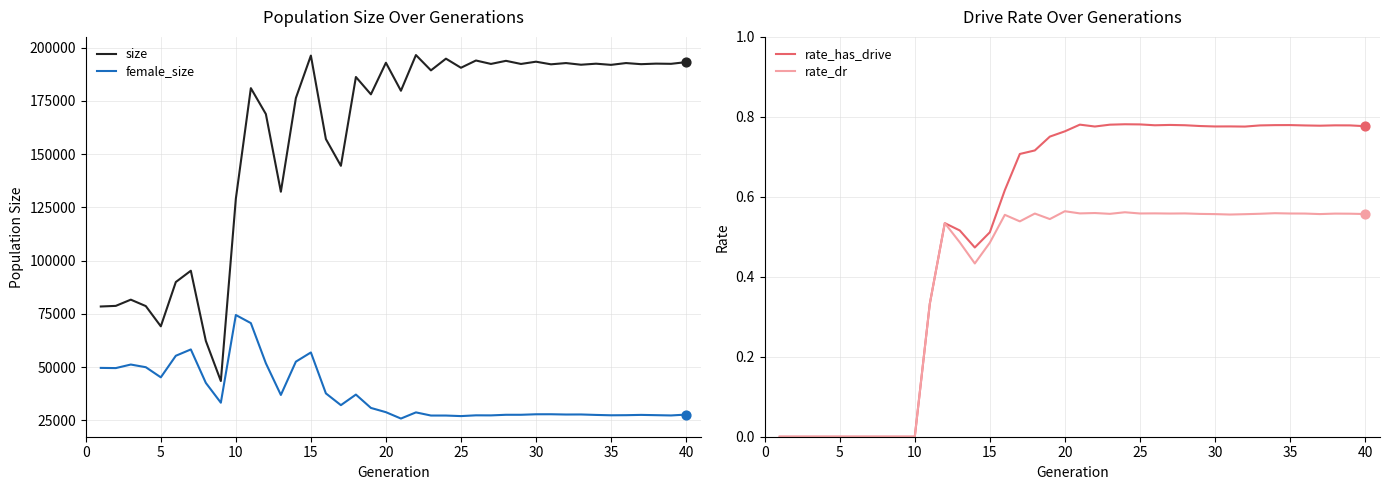

What are all the series names shown in the legend?

size, female_size, rate_has_drive, rate_dr